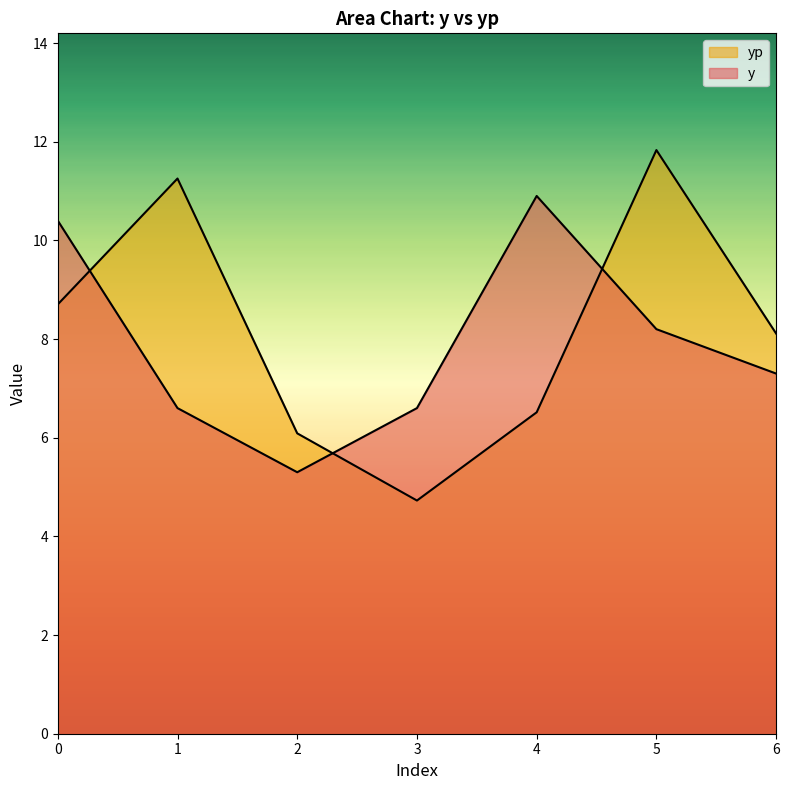

Reading left to right, list all the values displayed in this chart.

y: 0=10.4	1=6.6	2=5.3	3=6.6	4=10.9	5=8.2	6=7.3
yp: 0=8.7	1=11.3	2=6.1	3=4.7	4=6.5	5=11.8	6=8.1